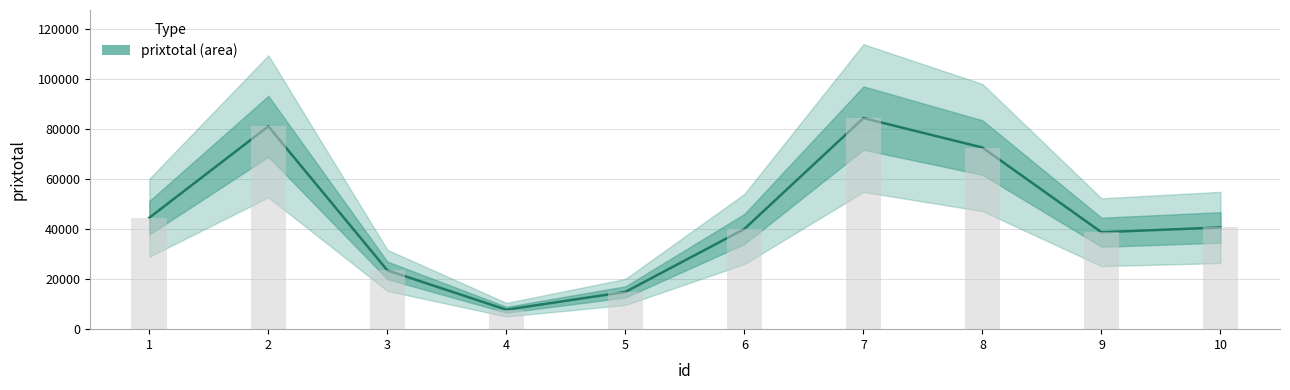

Approximately how many times larger is the value at 5 compared to 6?

0.4